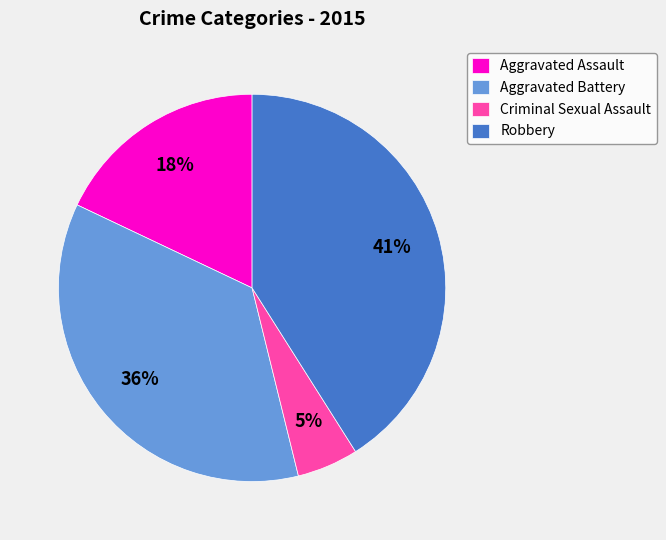

Does Robbery account for over 50% of the chart?

No